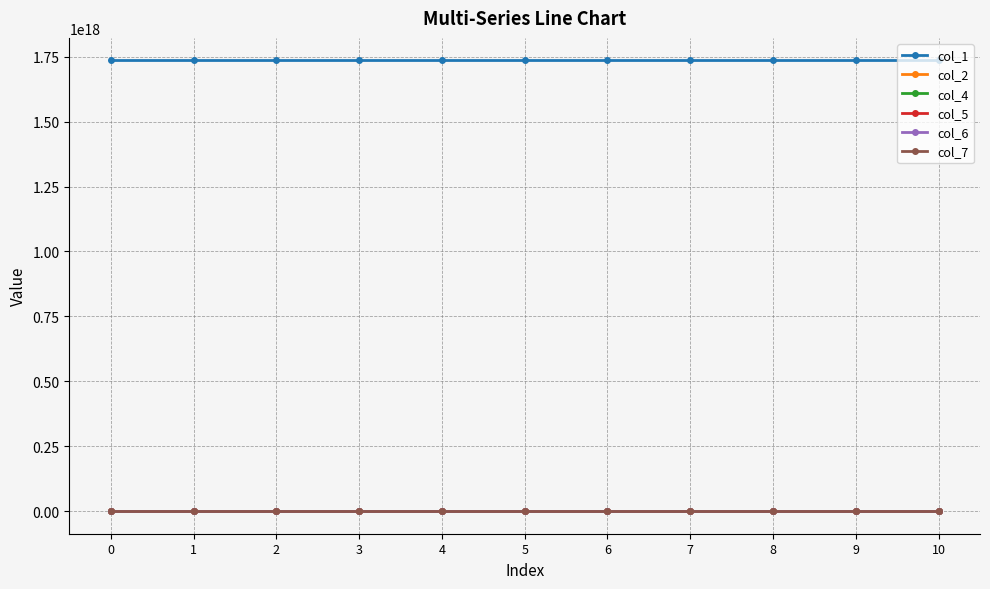

True or false: col_7 and col_1 cross at least once.

False